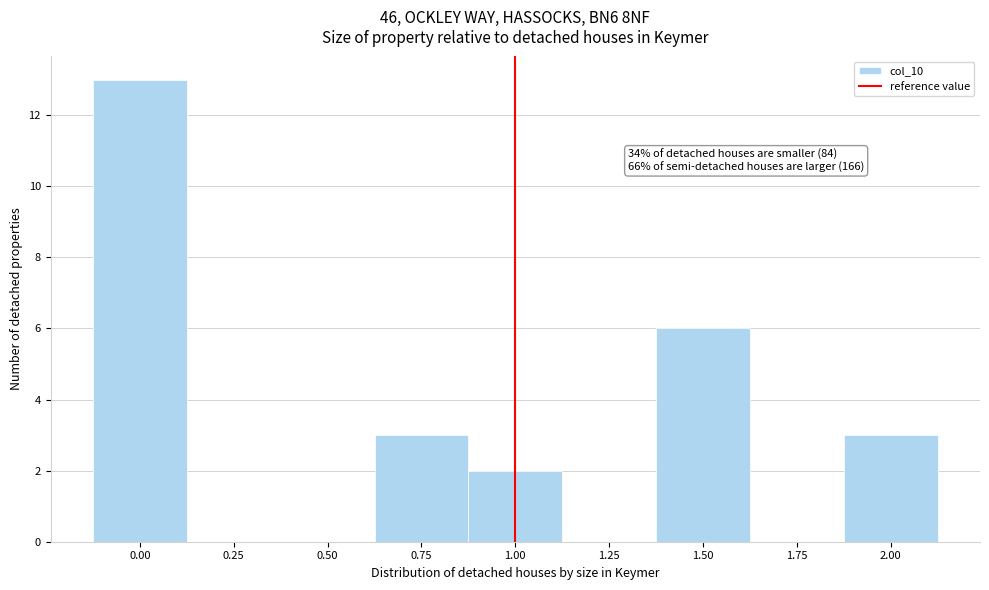

Over which range of the x-axis is the bar tallest?

-0.125 to 0.125